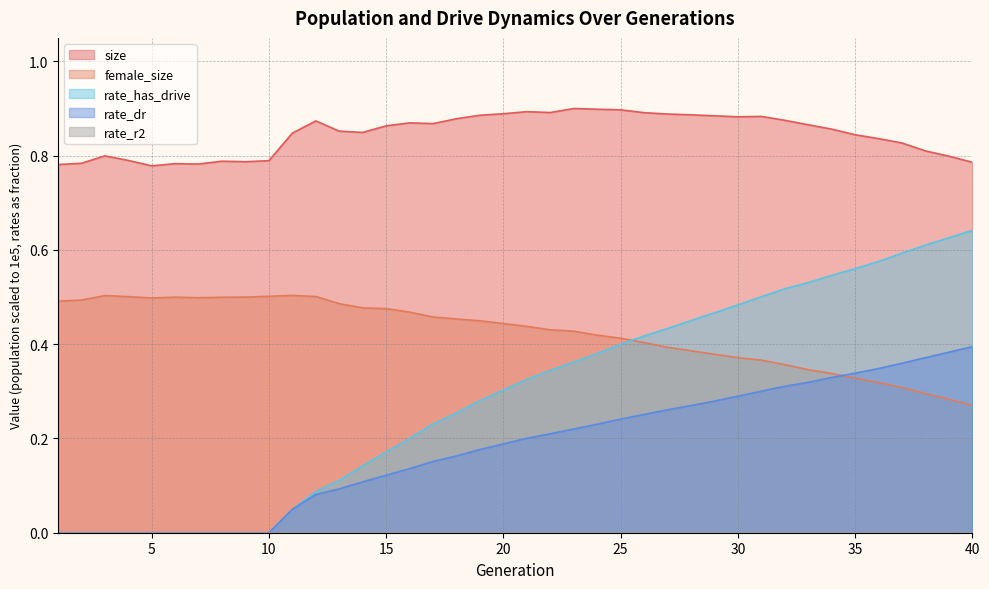

Does the chart display data point markers on the line(s)?

No